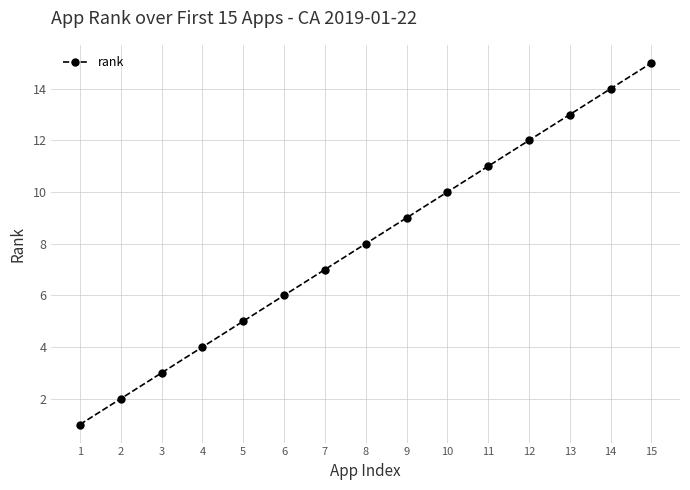

How many lines are shown in the chart?

1